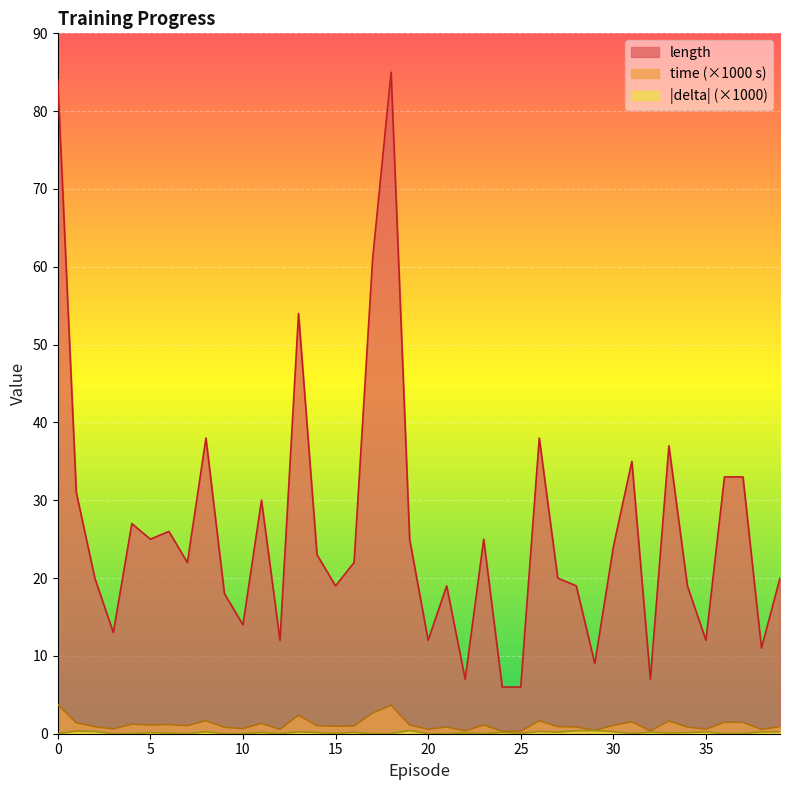

The time_scaled series shows 0.8 at 9. True or false?

True